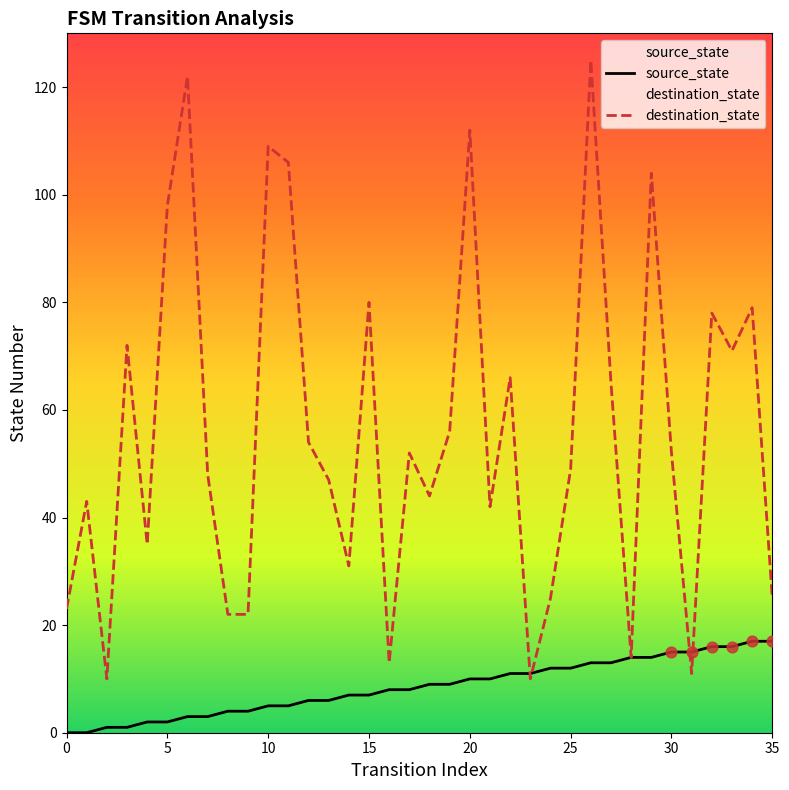

Which series has the largest Y range (max minus min)?

destination_state